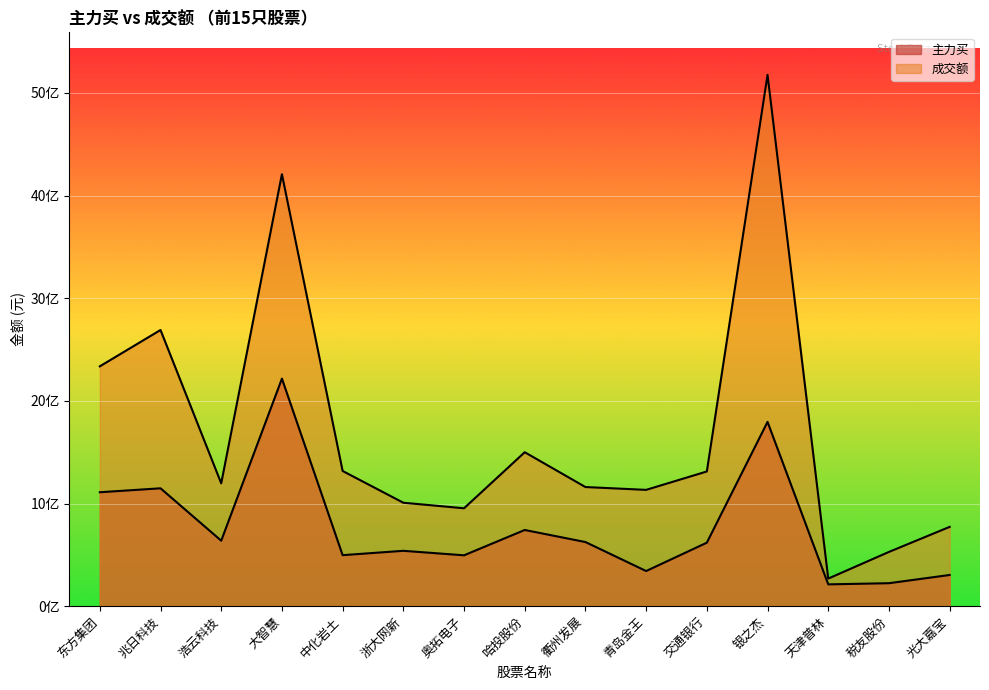

Reading left to right, transcribe all the data shown in this chart.

主力买: 东方集团=1109908990	兆日科技=1148240905	浩云科技=637854827	大智慧=2216644274	中化岩土=496880186	浙大网新=539370194	奥拓电子=495480213	哈投股份=742272813	衢州发展=624703427	青岛金王=342289120	交通银行=618514920	银之杰=1795312029	天津普林=212529720	税友股份=223743112	光大嘉宝=303942517
成交额: 东方集团=2336352143	兆日科技=2690358444	浩云科技=1196476144	大智慧=4207971756	中化岩土=1316924513	浙大网新=1007657774	奥拓电子=953708140	哈投股份=1499702327	衢州发展=1160525975	青岛金王=1133023468	交通银行=1312262947	银之杰=5175996460	天津普林=268693851	税友股份=528445566	光大嘉宝=772611984